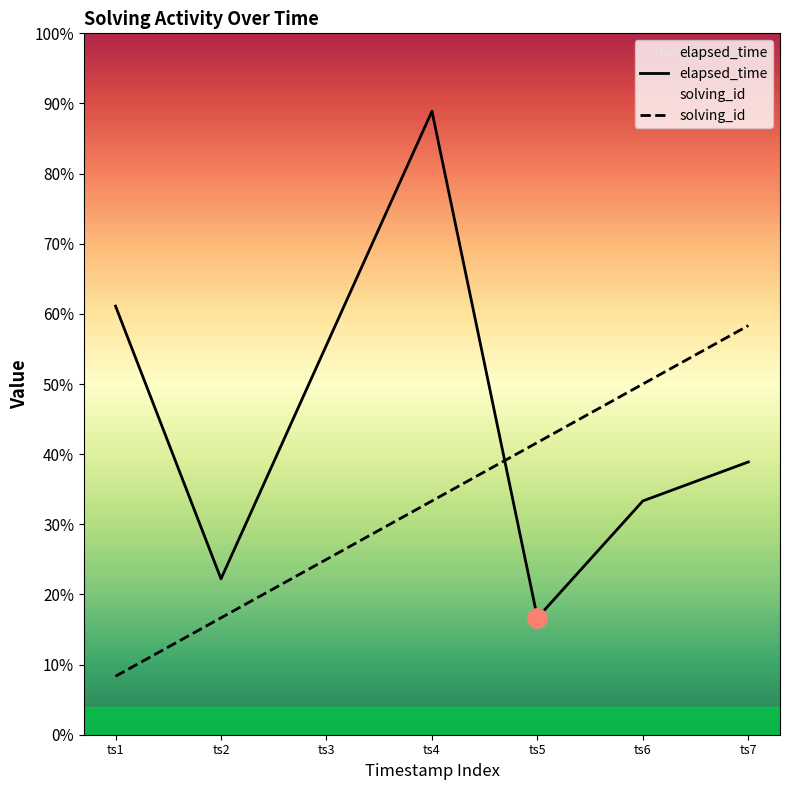

List the series in order of their peak value, highest first.

elapsed_time, solving_id